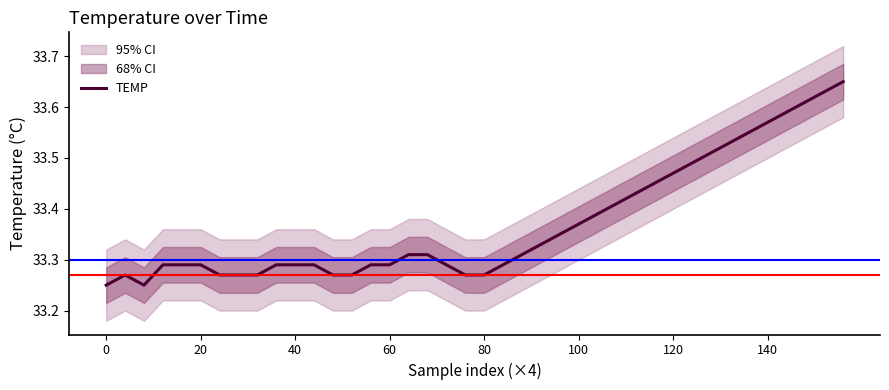

The value at 20 is 21.4. True or false?

False